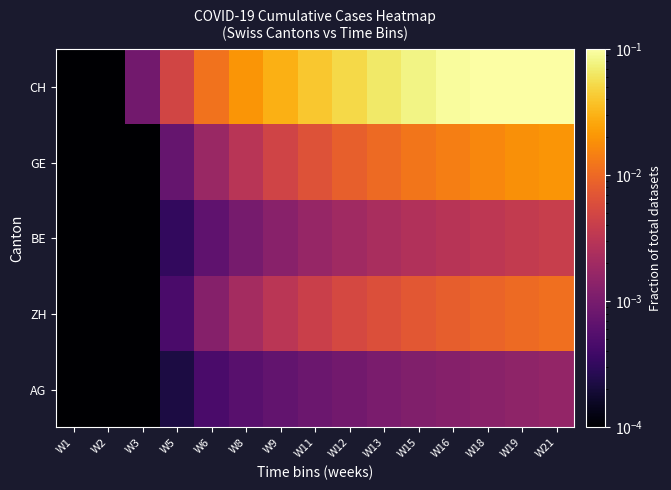

Reading left to right, extract all data points from this chart.

AG: W1=0.0	W2=0.0	W3=0.0	W5=0.0	W6=0.0	W8=0.0	W9=0.0	W11=0.0	W12=0.0	W13=0.0	W15=0.0	W16=0.0	W18=0.0	W19=0.0	W21=0.0
ZH: W1=0.0	W2=0.0	W3=0.0	W5=0.0	W6=0.0	W8=0.0	W9=0.0	W11=0.0	W12=0.0	W13=0.0	W15=0.0	W16=0.0	W18=0.0	W19=0.0	W21=0.0
BE: W1=0.0	W2=0.0	W3=0.0	W5=0.0	W6=0.0	W8=0.0	W9=0.0	W11=0.0	W12=0.0	W13=0.0	W15=0.0	W16=0.0	W18=0.0	W19=0.0	W21=0.0
GE: W1=0.0	W2=0.0	W3=0.0	W5=0.0	W6=0.0	W8=0.0	W9=0.0	W11=0.0	W12=0.0	W13=0.0	W15=0.0	W16=0.0	W18=0.0	W19=0.0	W21=0.0
CH: W1=0.0	W2=0.0	W3=0.0	W5=0.0	W6=0.0	W8=0.0	W9=0.0	W11=0.0	W12=0.1	W13=0.1	W15=0.1	W16=0.1	W18=0.1	W19=0.1	W21=0.1